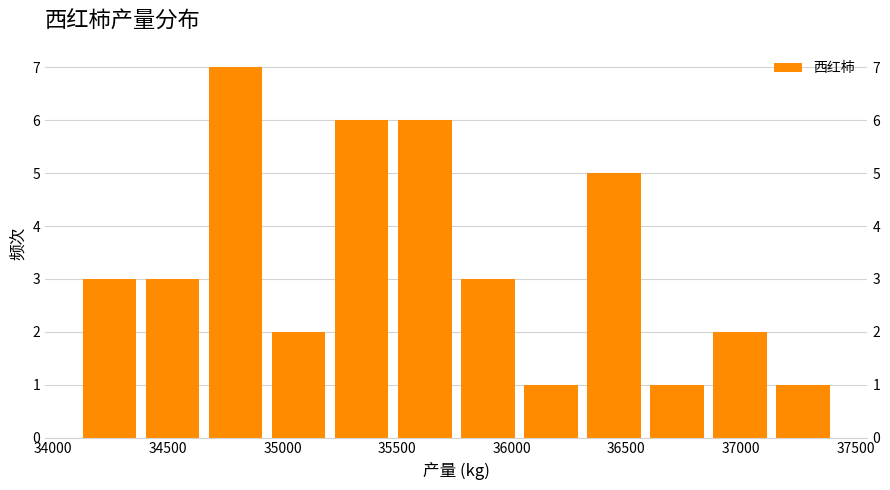

Which range on the x-axis has the tallest bar?

34700 to 34950